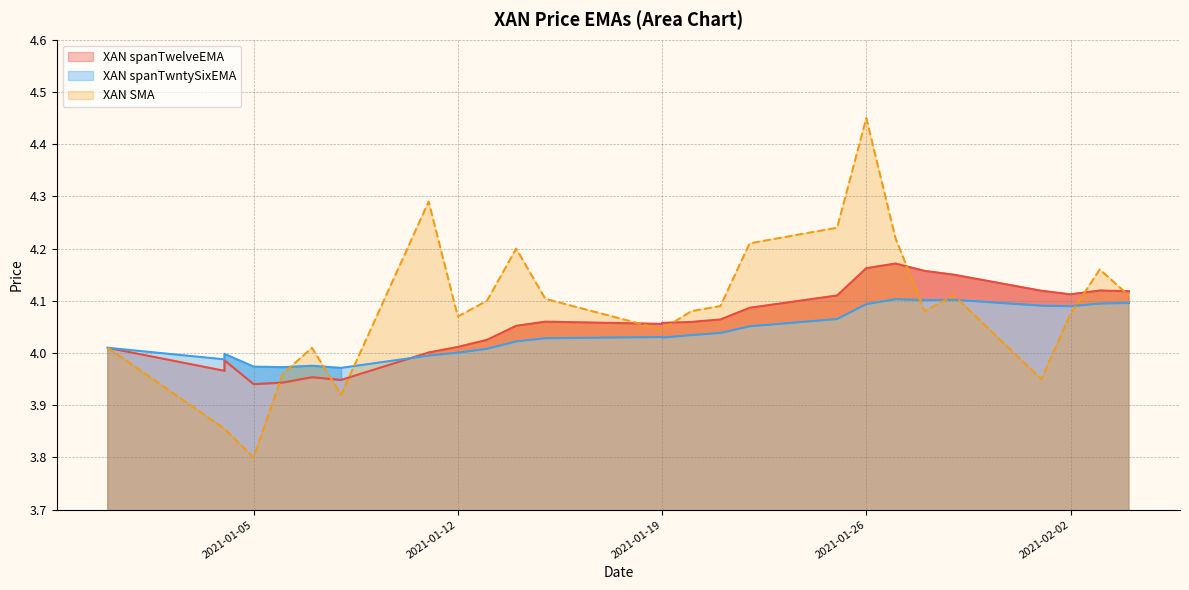

What is the maximum value shown in the chart?

4.4